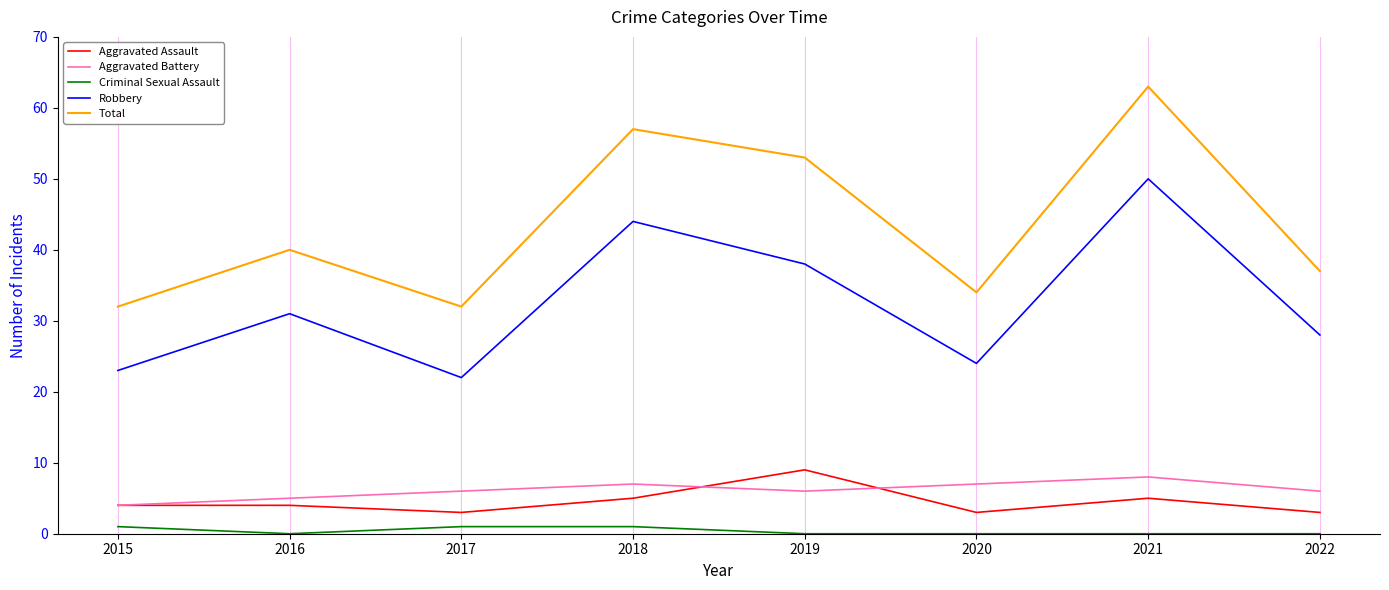

True or false: Aggravated Battery has more than 0 interior local peaks.

True